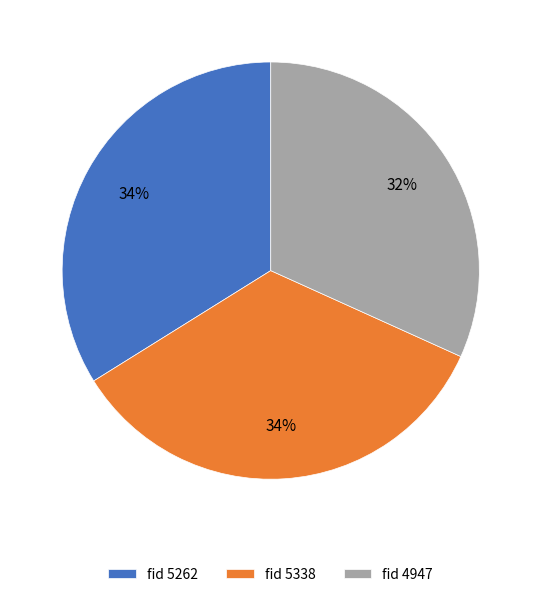

How many segments does this pie chart have?

3